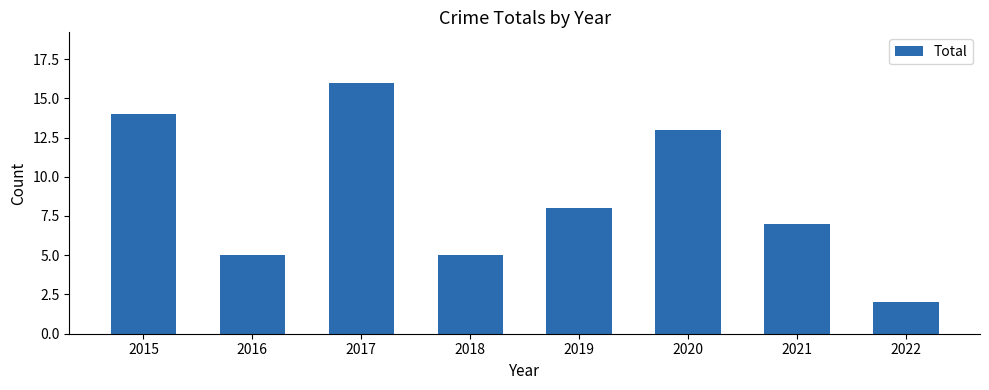

Approximately how many times larger is the value at 2015 compared to 2022?

7.0